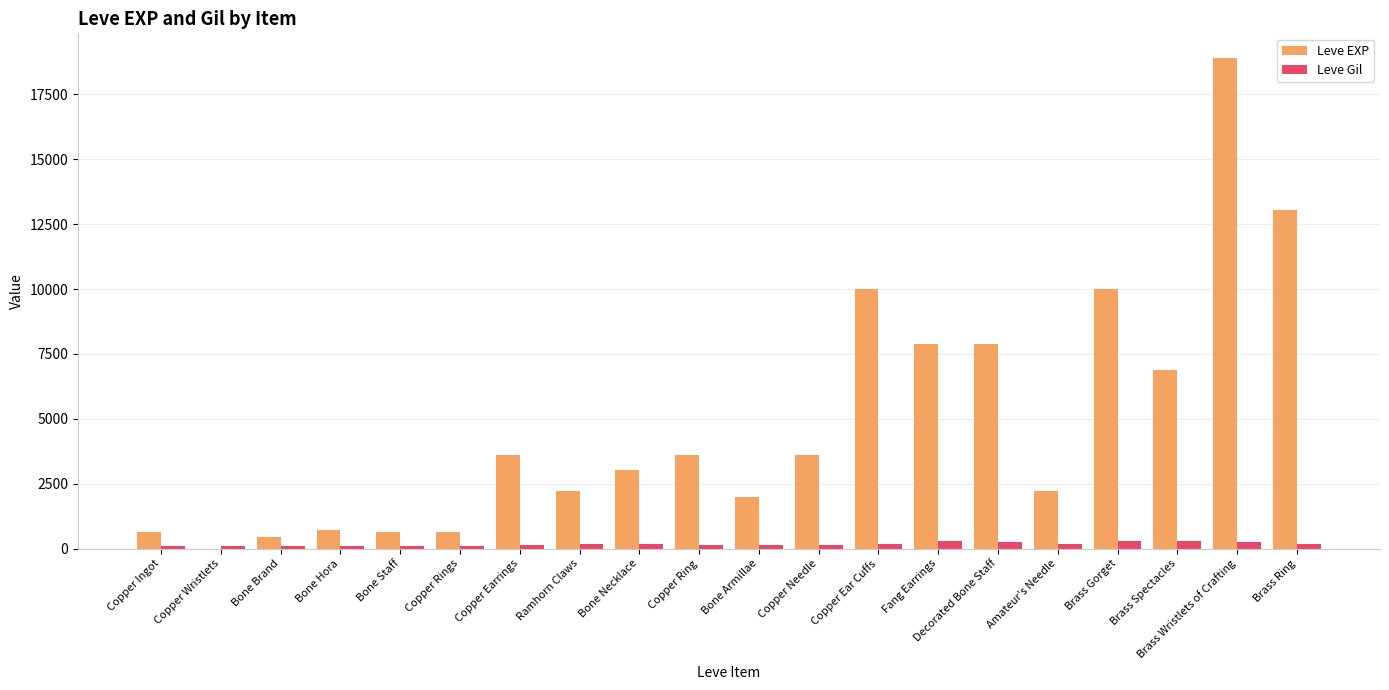

Is it true that Leve Gil equals 139 at Copper Needle?

True